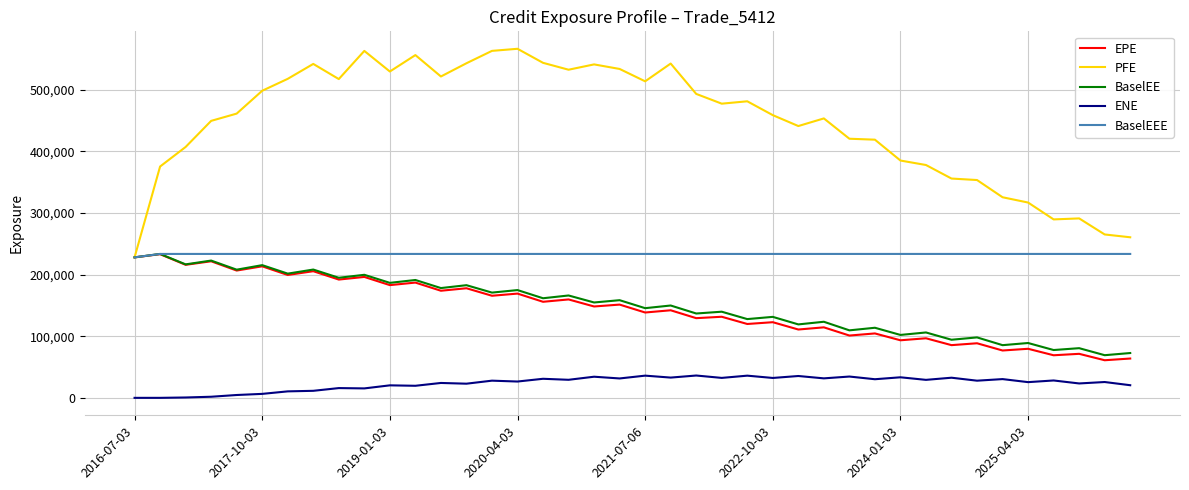

Which series has the largest range (max minus min)?

PFE